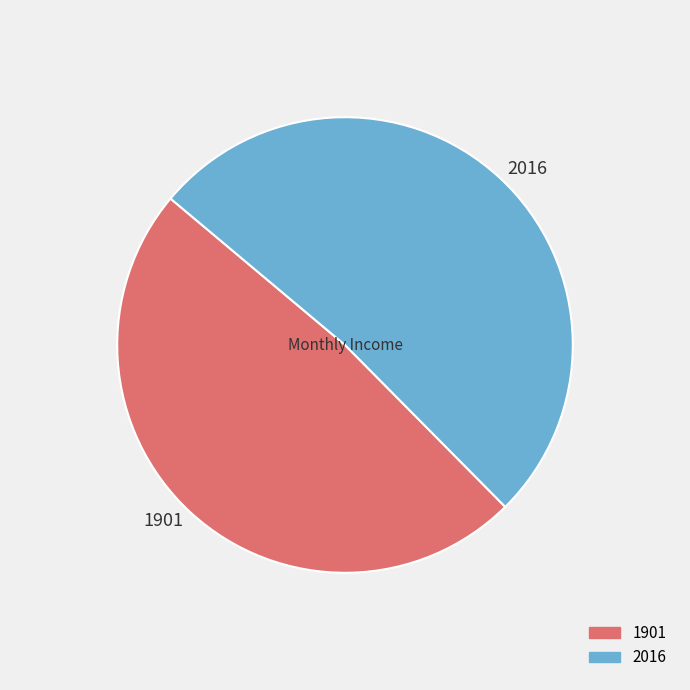

Which slice is the smallest?

1901